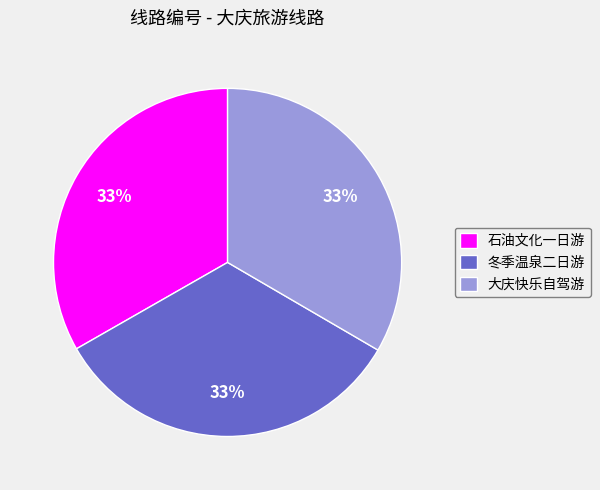

How many segments does this pie chart have?

3